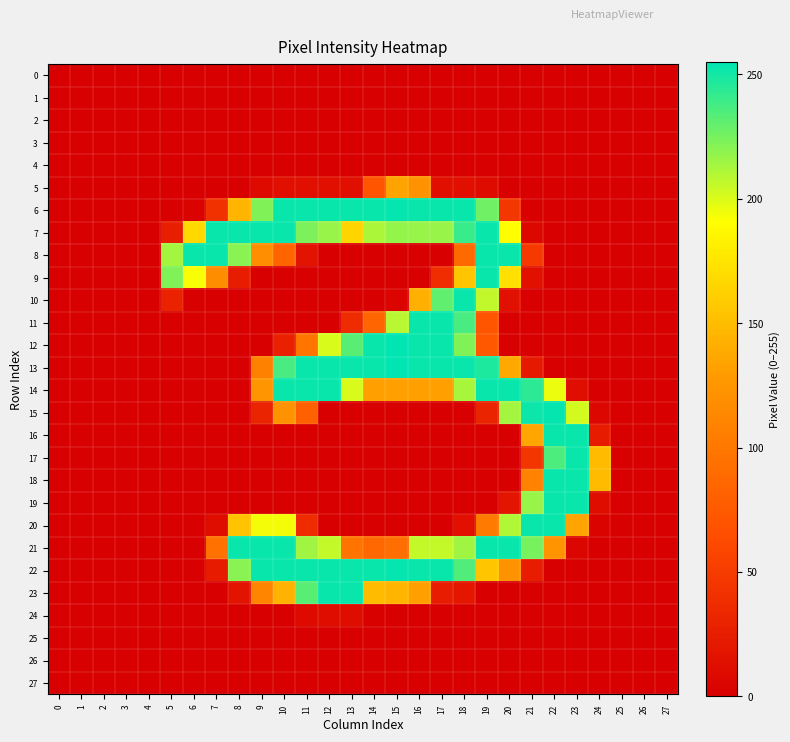

What is the greatest value displayed?

255